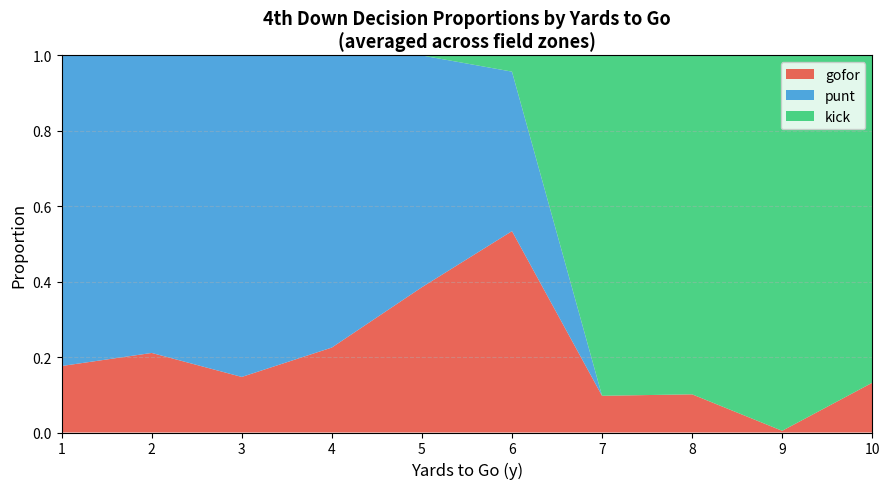

At which label does gofor reach its peak?

6